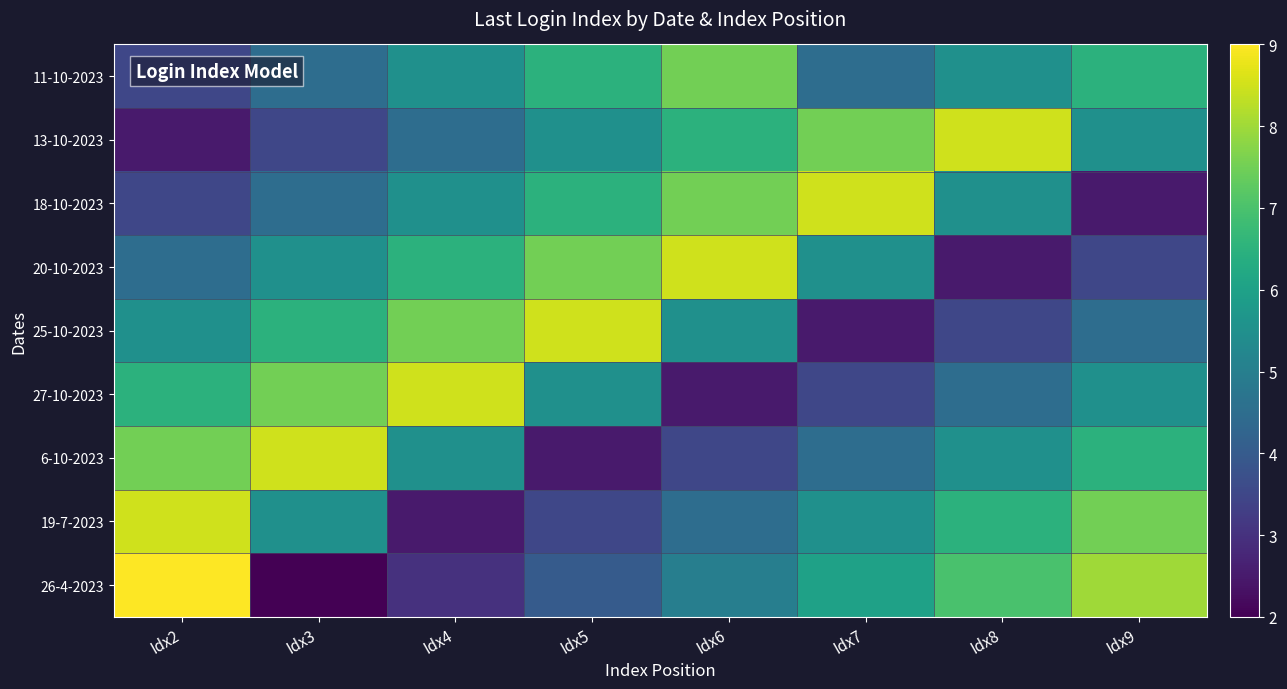

Reading left to right, list all the values displayed in this chart.

11-10-2023: Idx2=3.5	Idx3=4.5	Idx4=5.5	Idx5=6.5	Idx6=7.5	Idx7=4.5	Idx8=5.5	Idx9=6.5
13-10-2023: Idx2=2.5	Idx3=3.5	Idx4=4.5	Idx5=5.5	Idx6=6.5	Idx7=7.5	Idx8=8.5	Idx9=5.5
18-10-2023: Idx2=3.5	Idx3=4.5	Idx4=5.5	Idx5=6.5	Idx6=7.5	Idx7=8.5	Idx8=5.5	Idx9=2.5
20-10-2023: Idx2=4.5	Idx3=5.5	Idx4=6.5	Idx5=7.5	Idx6=8.5	Idx7=5.5	Idx8=2.5	Idx9=3.5
25-10-2023: Idx2=5.5	Idx3=6.5	Idx4=7.5	Idx5=8.5	Idx6=5.5	Idx7=2.5	Idx8=3.5	Idx9=4.5
27-10-2023: Idx2=6.5	Idx3=7.5	Idx4=8.5	Idx5=5.5	Idx6=2.5	Idx7=3.5	Idx8=4.5	Idx9=5.5
6-10-2023: Idx2=7.5	Idx3=8.5	Idx4=5.5	Idx5=2.5	Idx6=3.5	Idx7=4.5	Idx8=5.5	Idx9=6.5
19-7-2023: Idx2=8.5	Idx3=5.5	Idx4=2.5	Idx5=3.5	Idx6=4.5	Idx7=5.5	Idx8=6.5	Idx9=7.5
26-4-2023: Idx2=9.0	Idx3=2.0	Idx4=3.0	Idx5=4.0	Idx6=5.0	Idx7=6.0	Idx8=7.0	Idx9=8.0